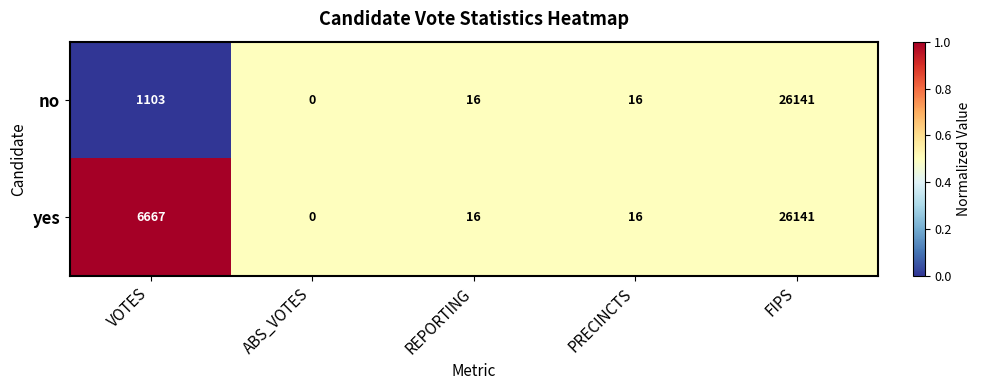

Which series has the largest total across all categories?

yes